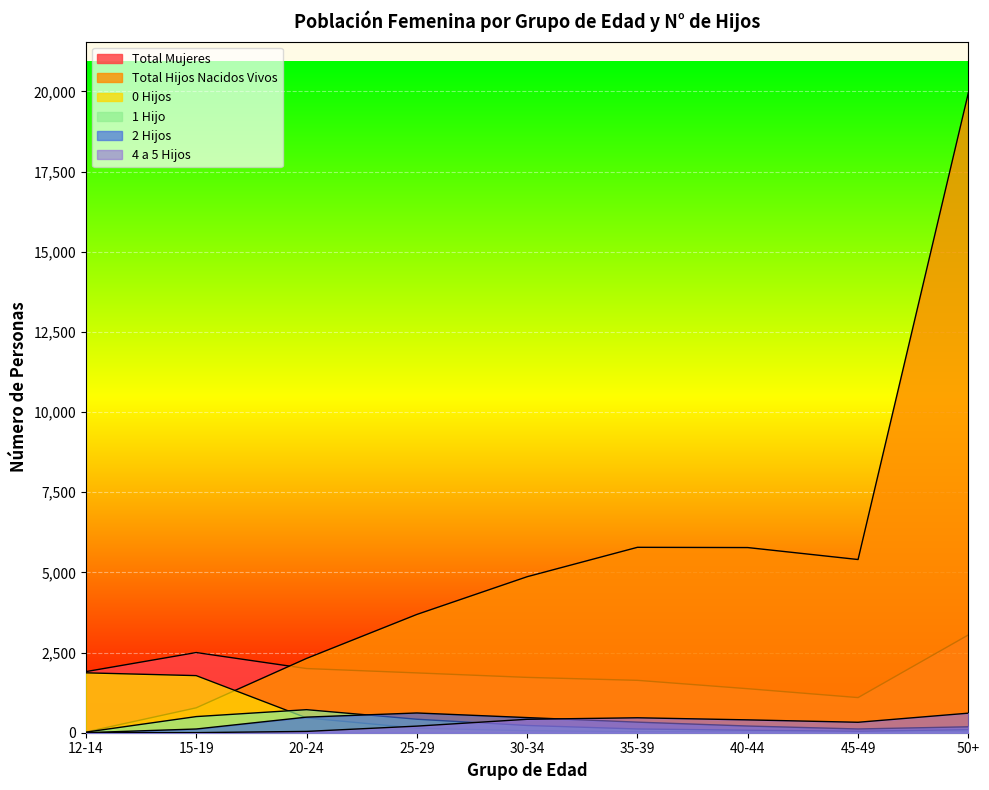

Which series has the largest range (max minus min)?

Total Hijos Nacidos Vivos